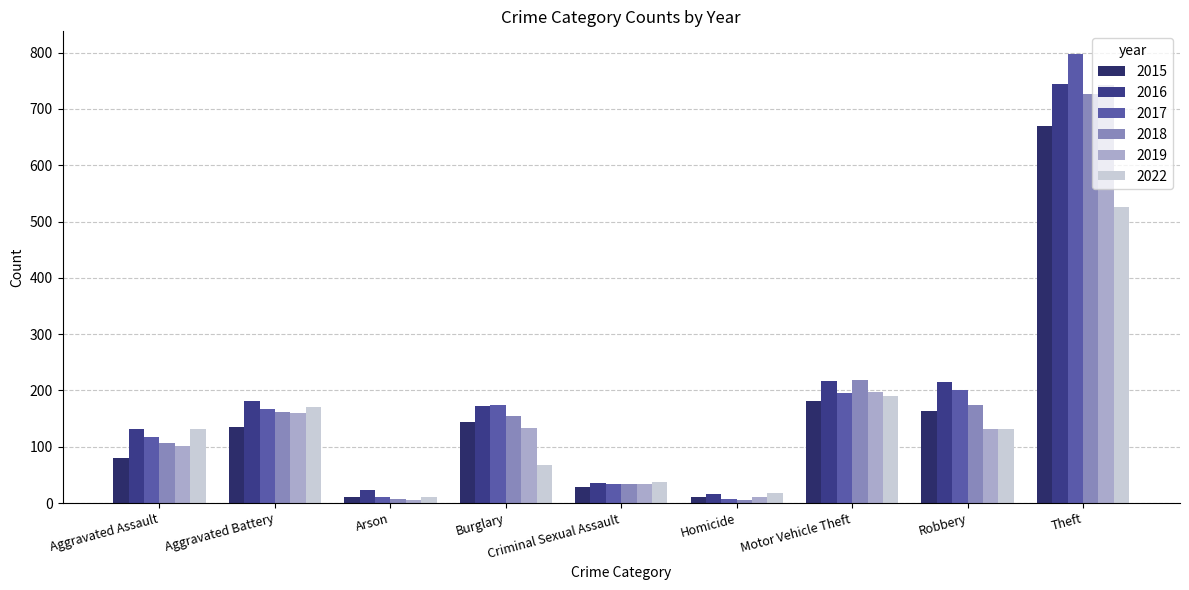

What position from the right is Burglary?

6